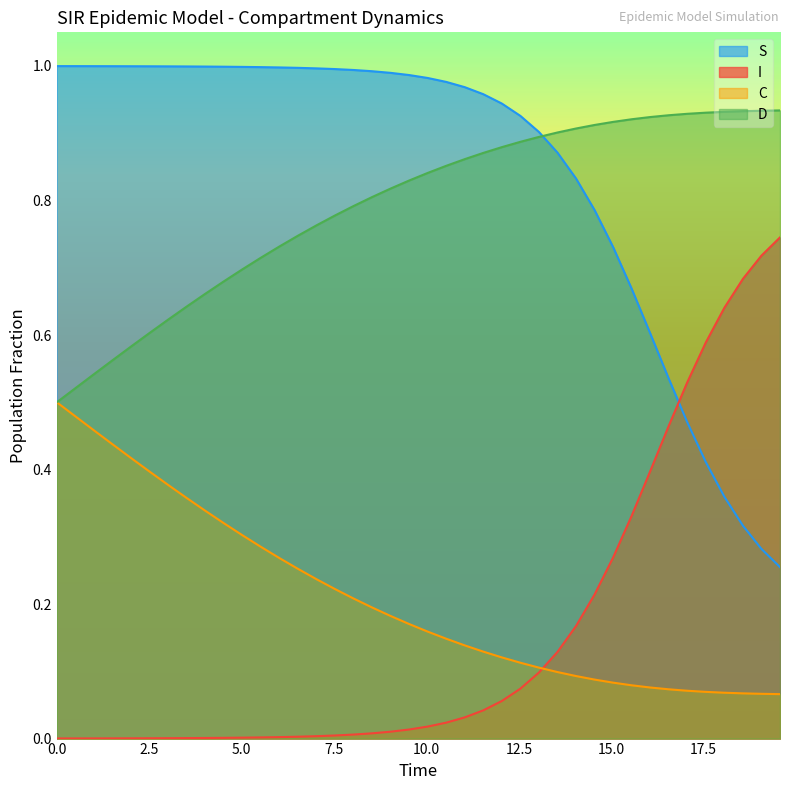

Which series has the largest total across all categories?

S